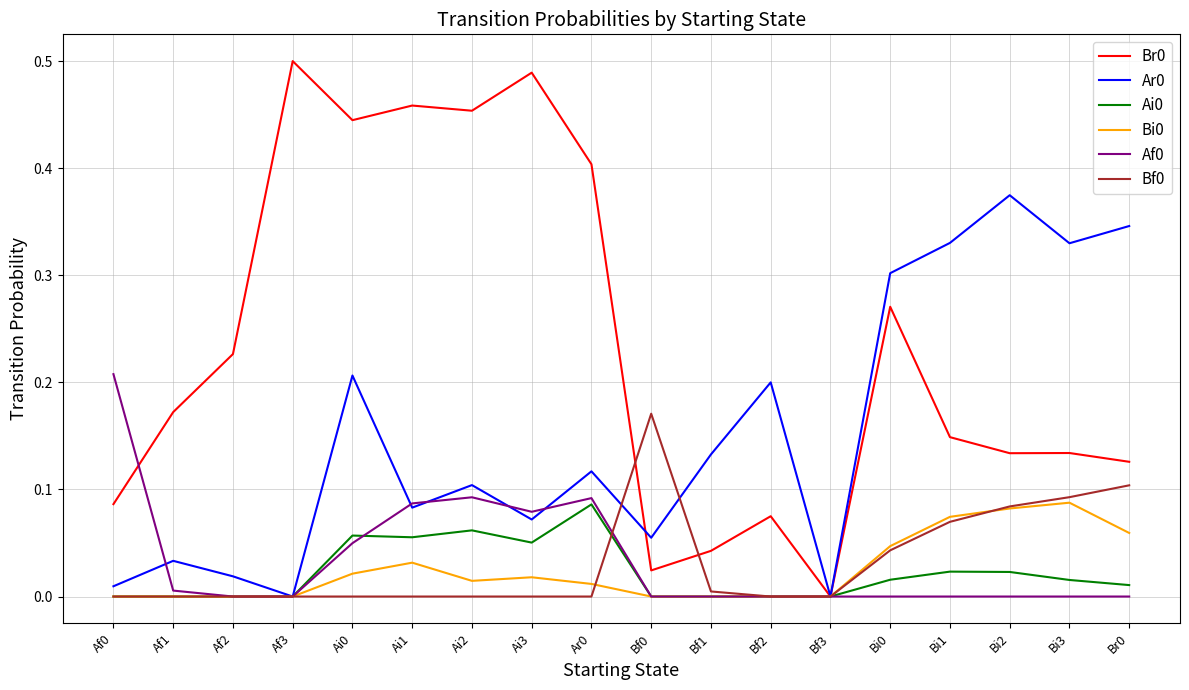

What is the total value across all series at Ai0?

0.8